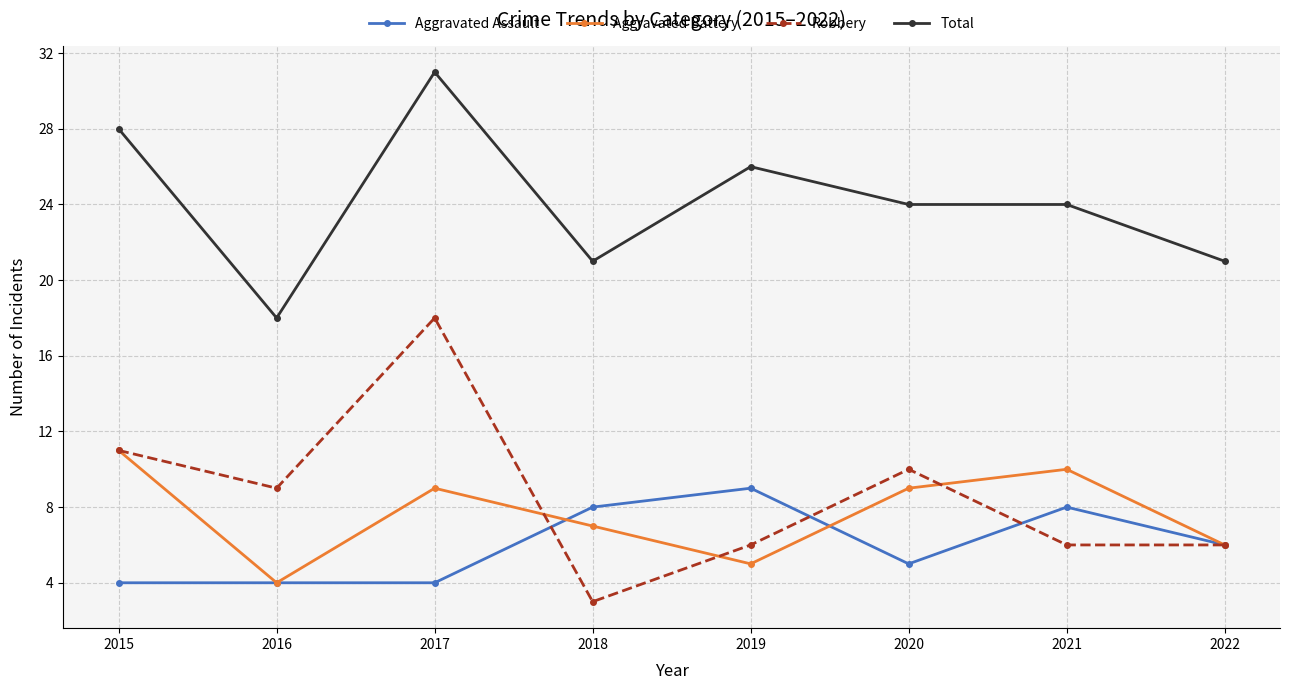

Reading right to left, list all the values displayed in this chart.

Aggravated Assault: 6	8	5	9	8	4	4	4
Aggravated Battery: 6	10	9	5	7	9	4	11
Robbery: 6	6	10	6	3	18	9	11
Total: 21	24	24	26	21	31	18	28